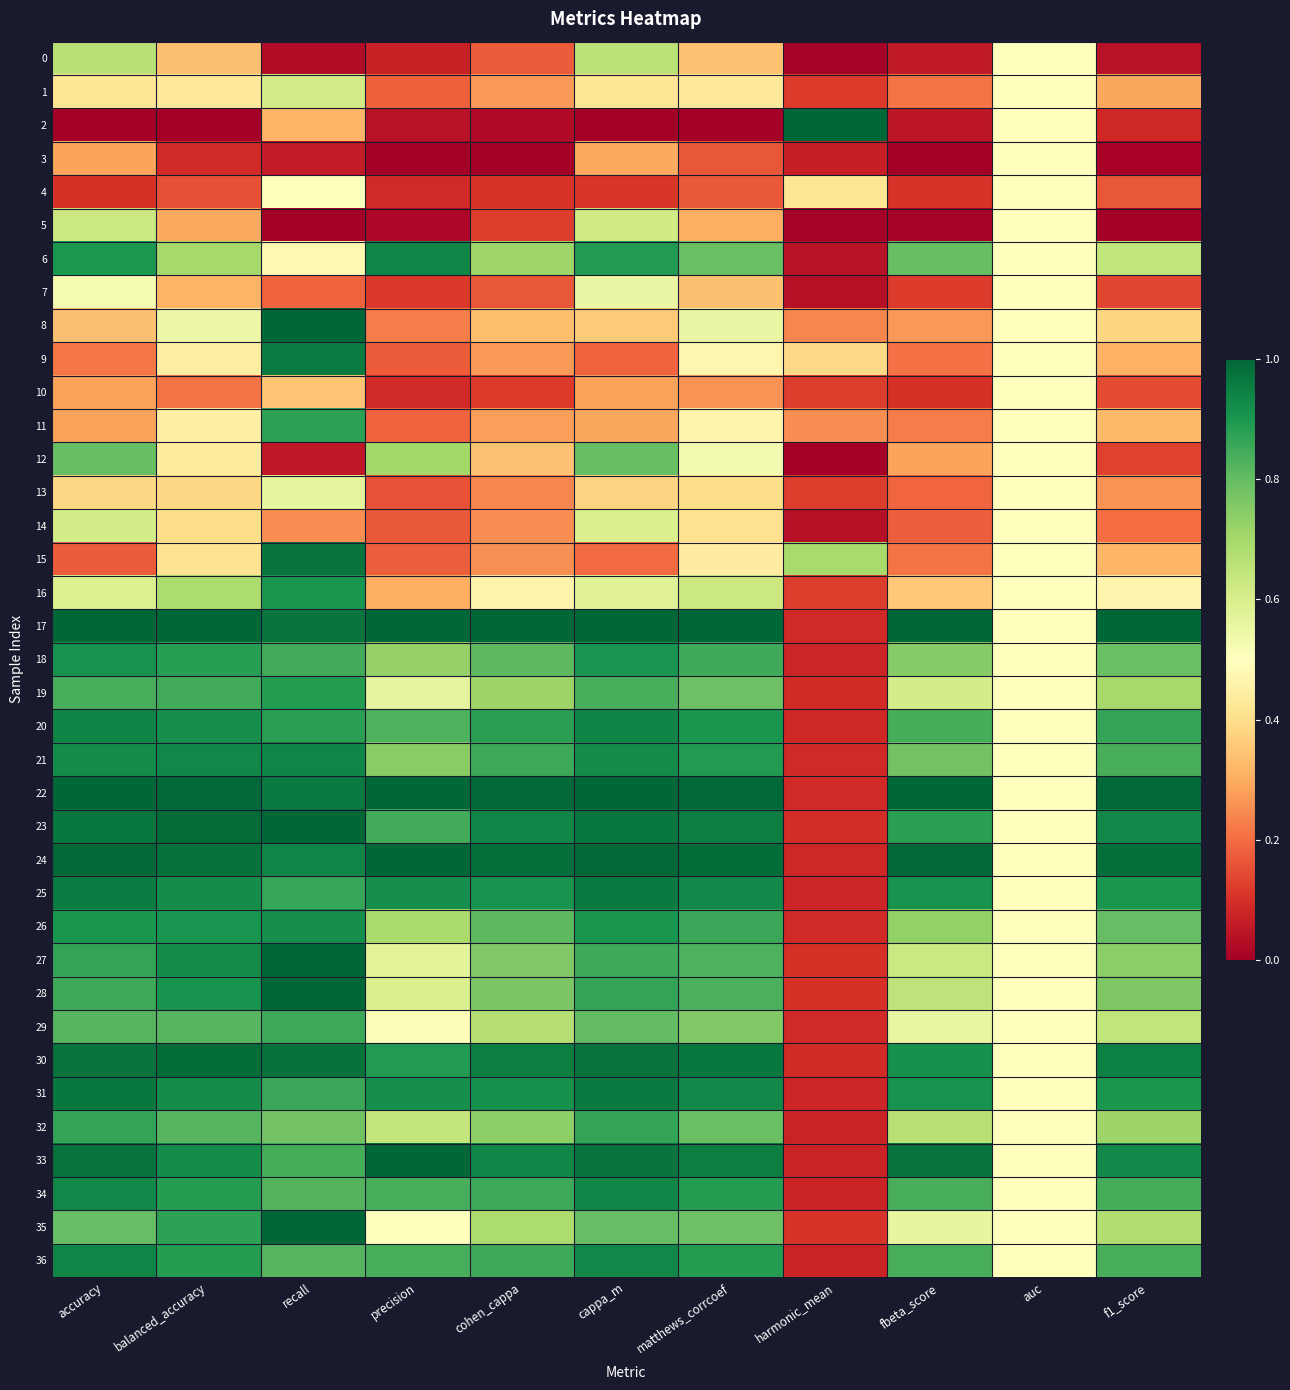

At which category does the chart reach its peak across all series?

harmonic_mean